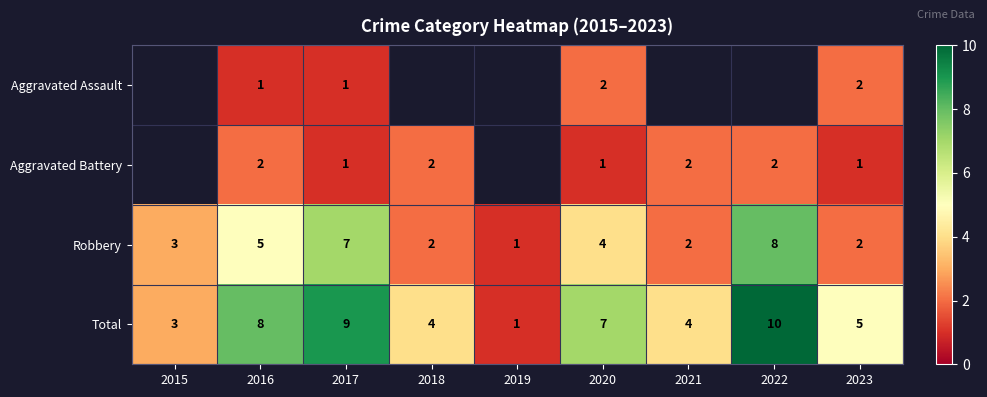

What is the sum of all Robbery values?

34